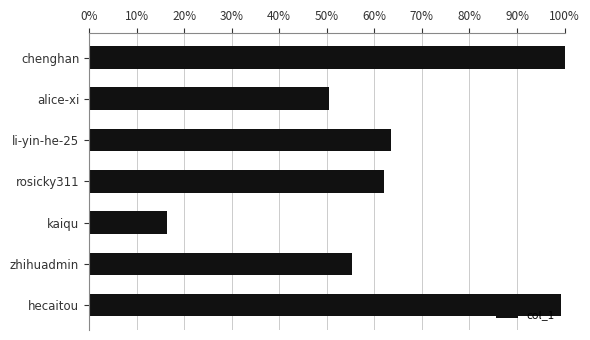

Does the chart contain any negative values?

No